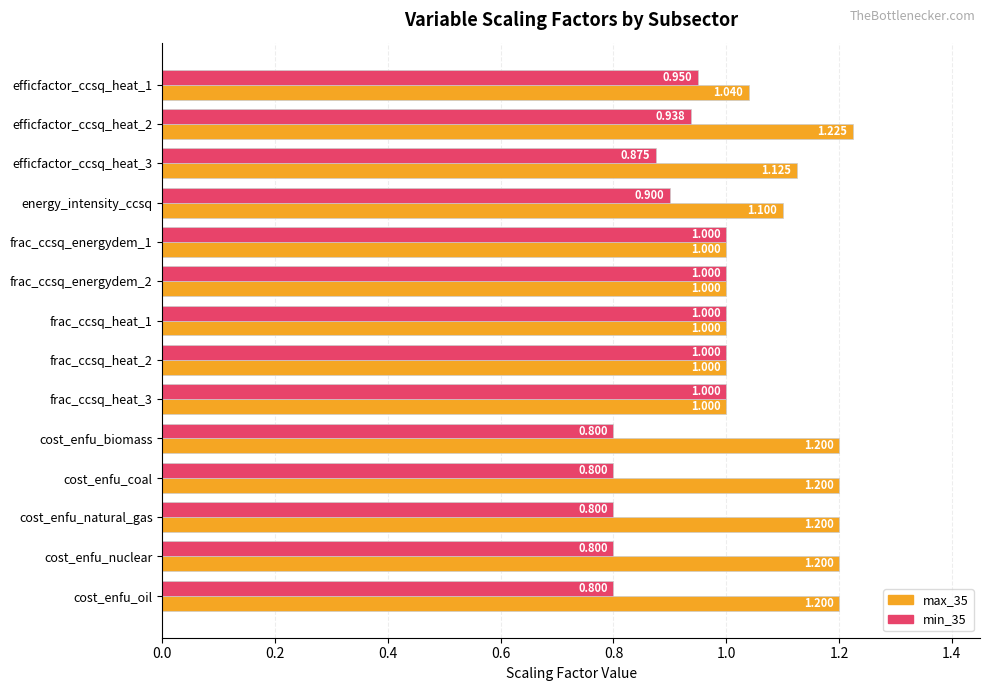

What is the lowest value of the min_35 series?

0.8